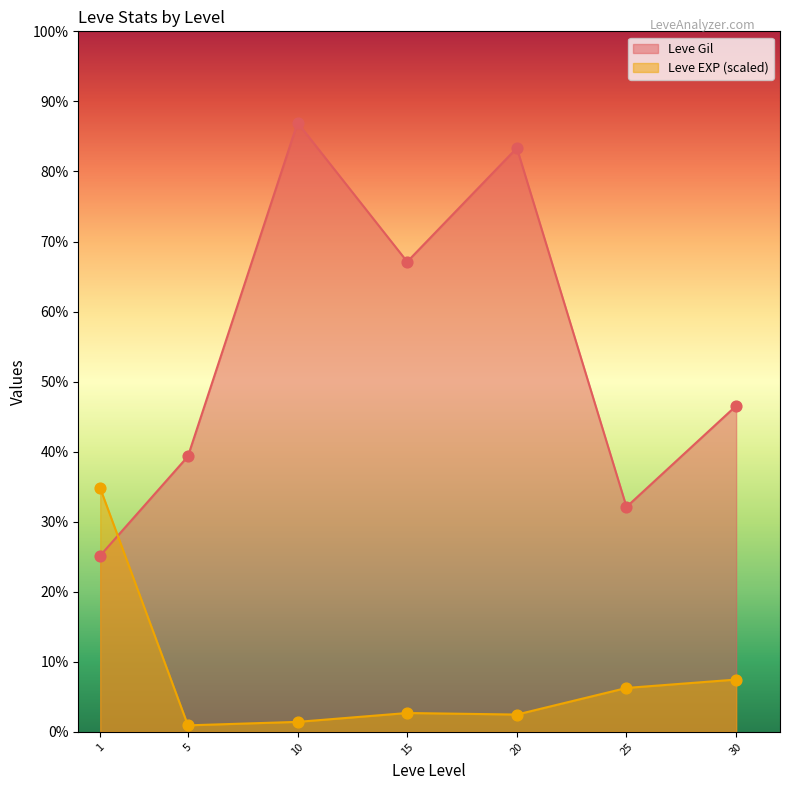

Which series has the largest total across all categories?

Leve Gil